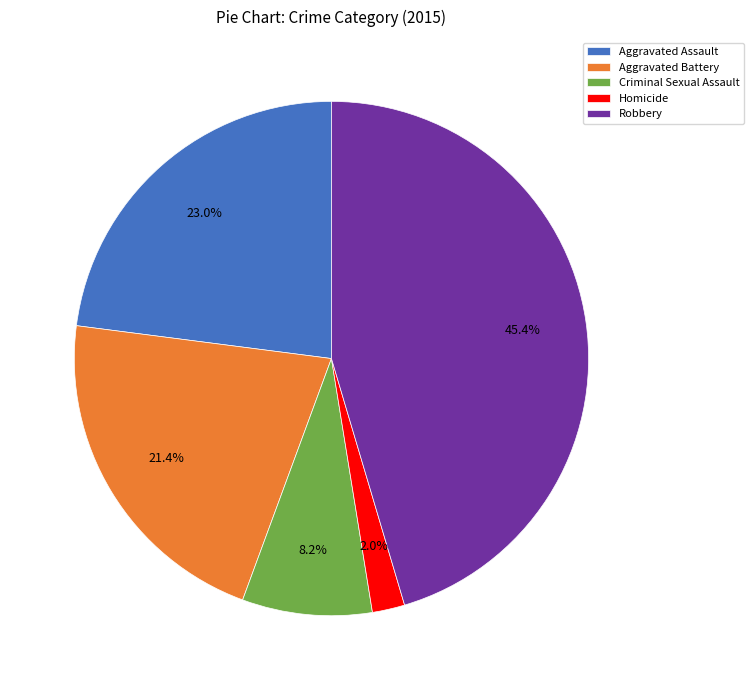

Count the number of slices in the pie.

5